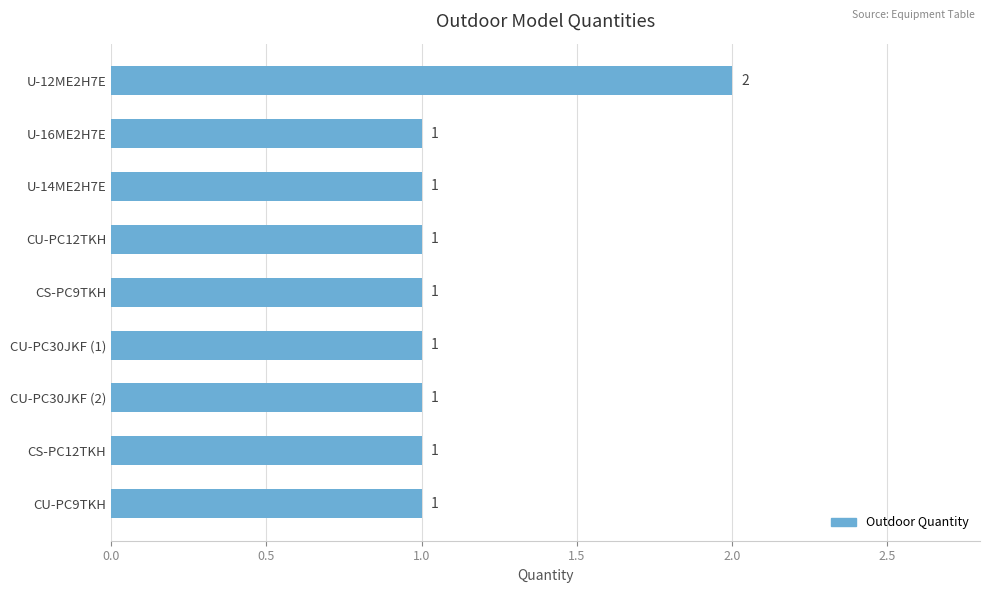

How many data points are above 1?

1